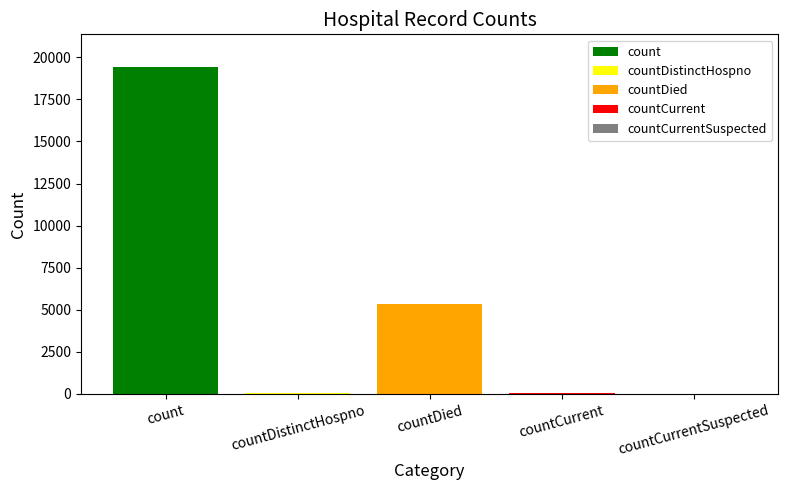

What is the change in value from countDistinctHospno to countCurrent?

+22